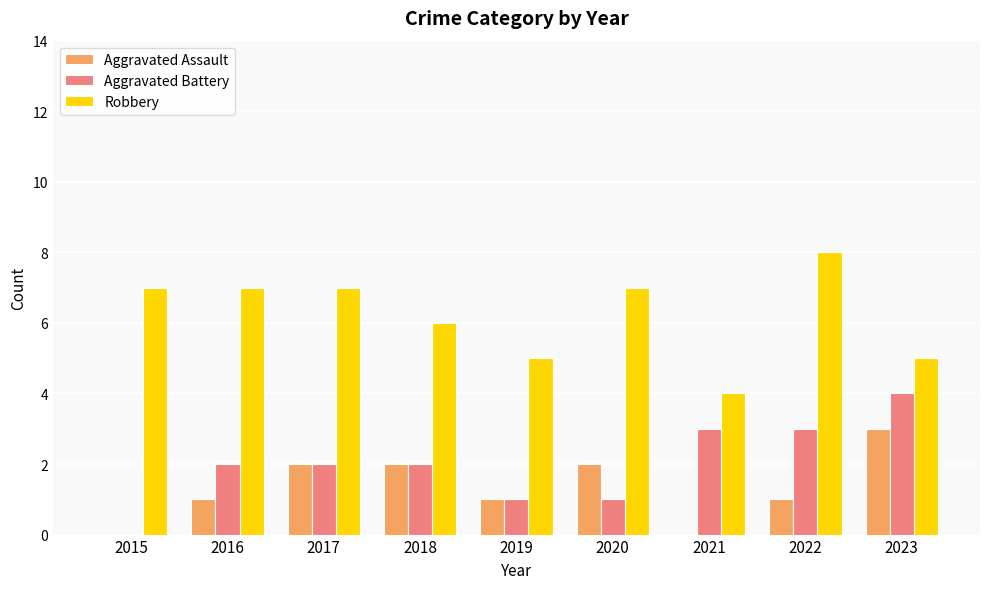

Where is Robbery nearest to the value 6?

2018